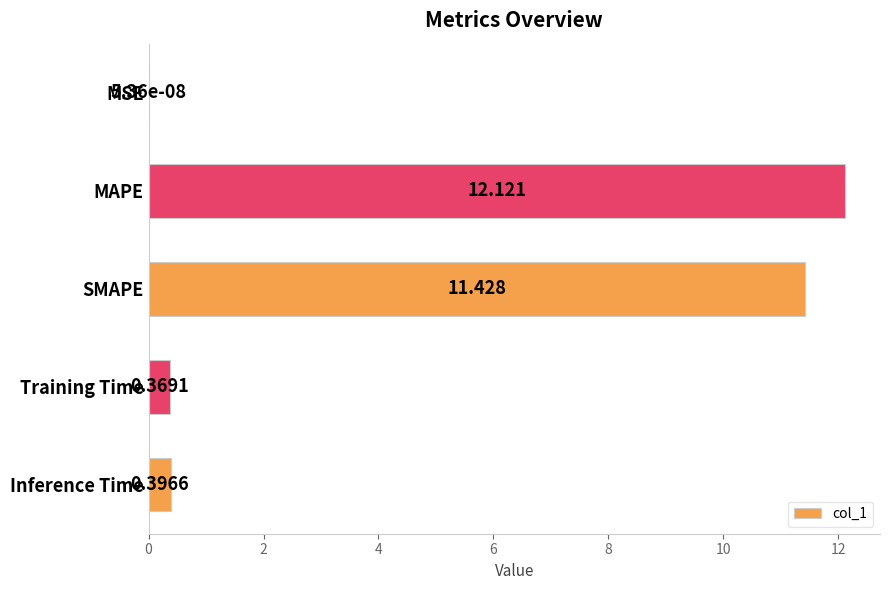

At which label is the value closest to 6?

SMAPE